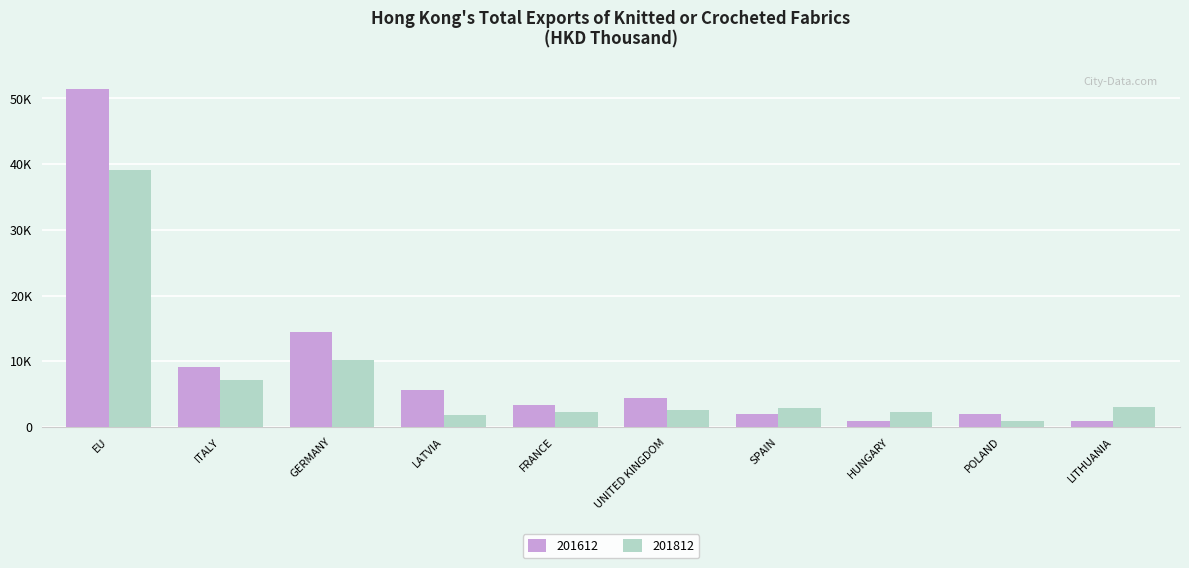

Are the bars horizontal?

No